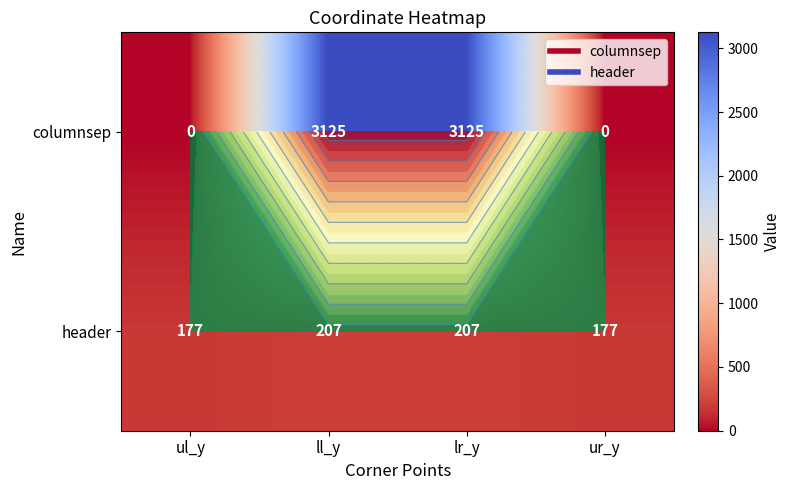

The columnsep series shows 3125 at lr_y. True or false?

True